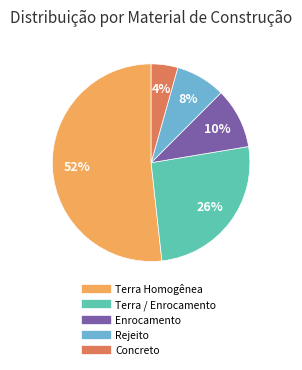

What percentage is the Terra Homogênea slice, to the nearest percent?

52%